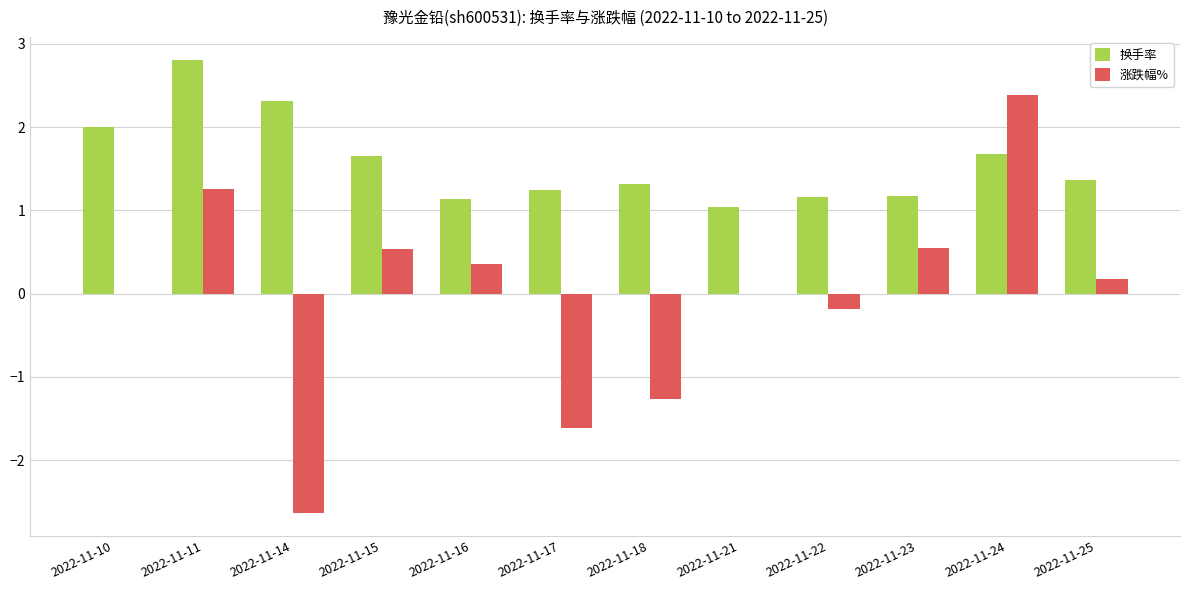

How many groups of bars are there?

12